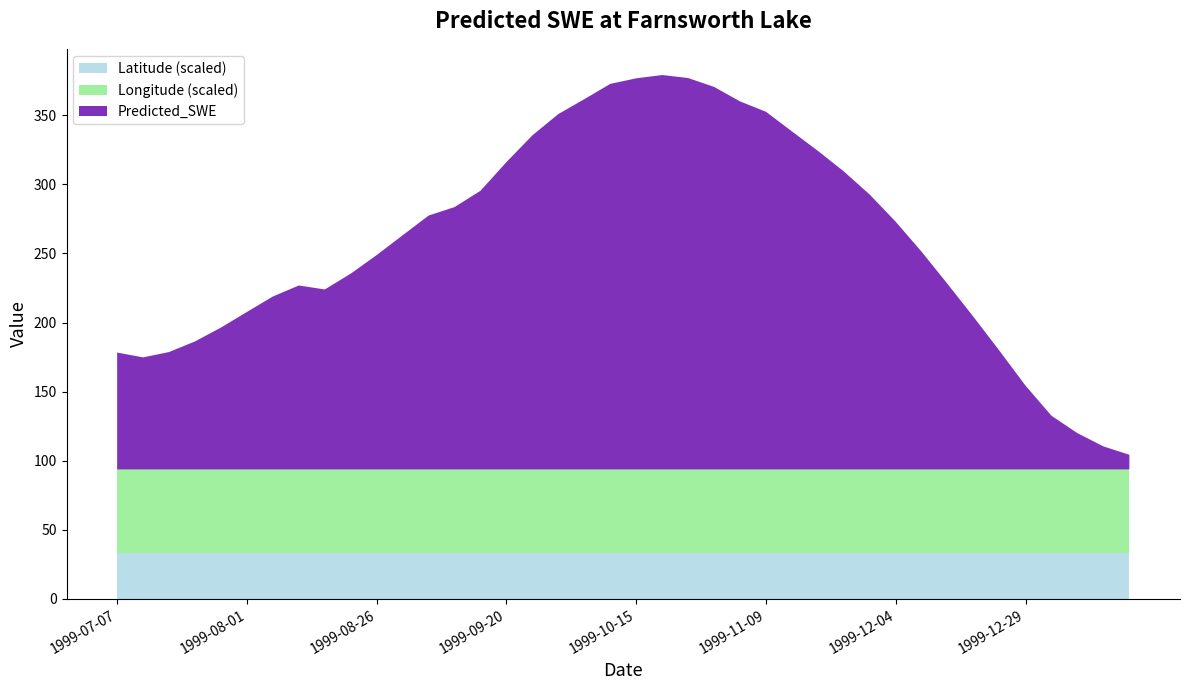

What is the total value across all series at 1999-08-01?

207.7